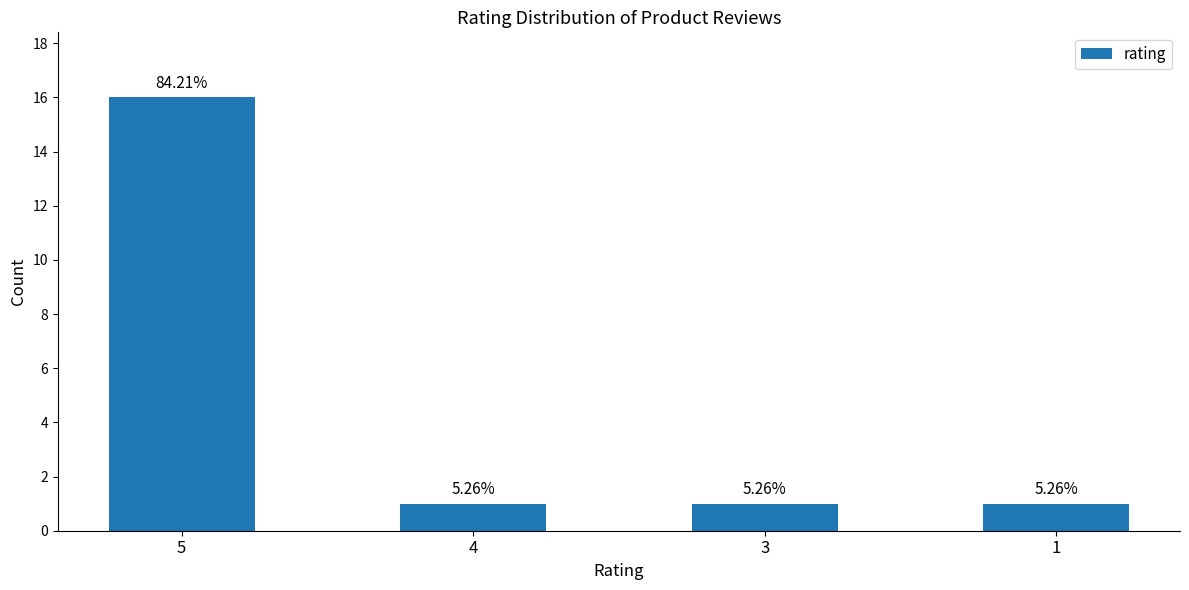

Between 5 and 4, which is larger?

5